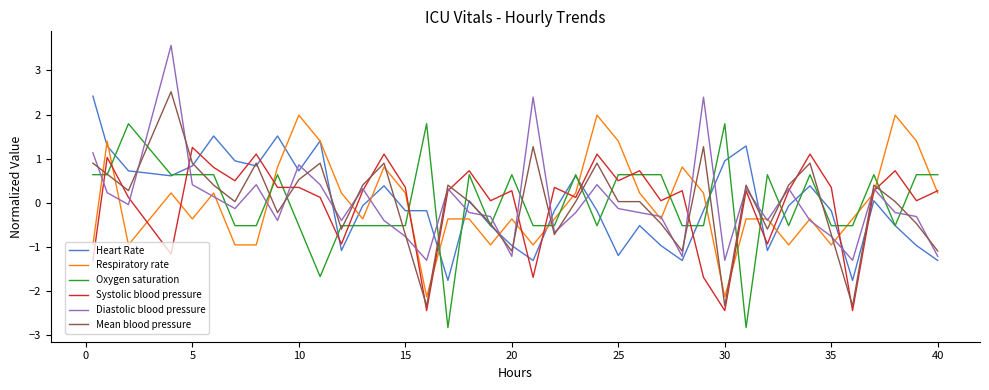

True or false: Systolic blood pressure and Mean blood pressure intersect in this chart.

True